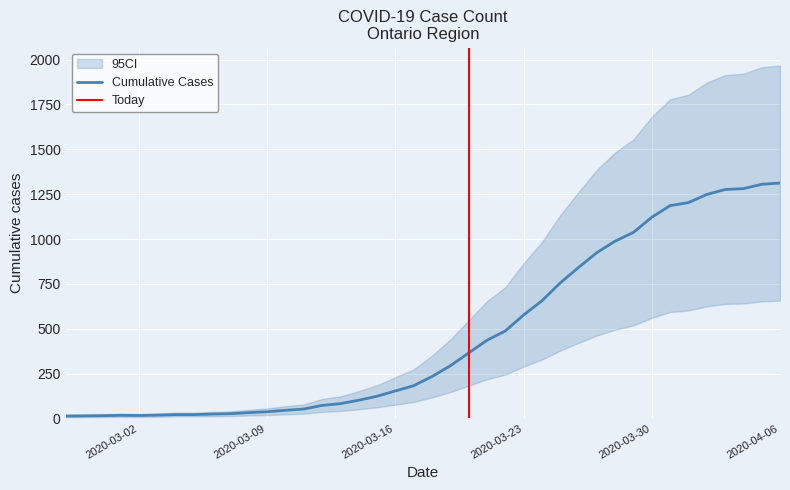

What is the label of the 33rd point from the left?

2020-03-30